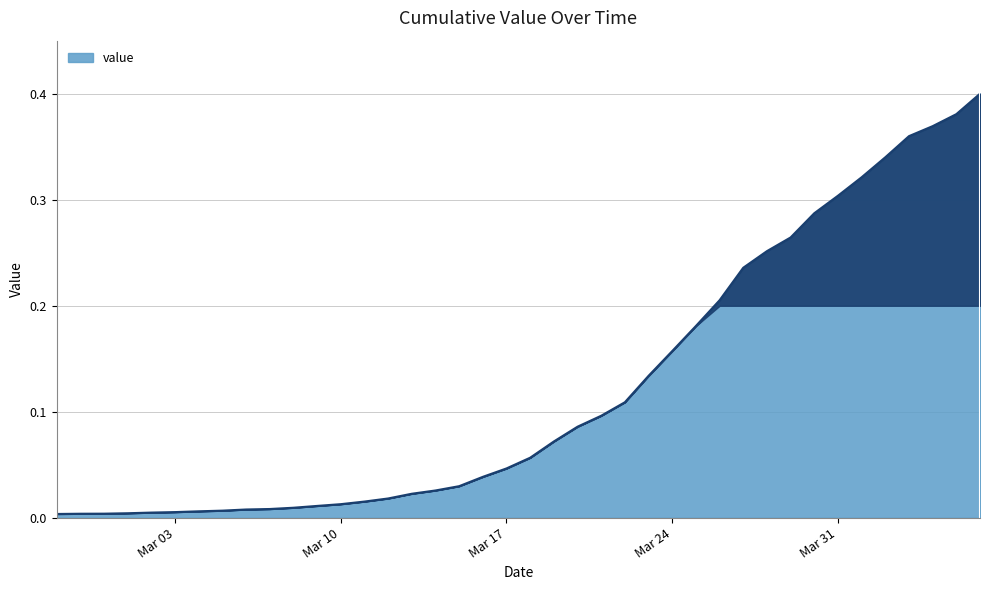

At which label is the value closest to 0?

2020-02-27